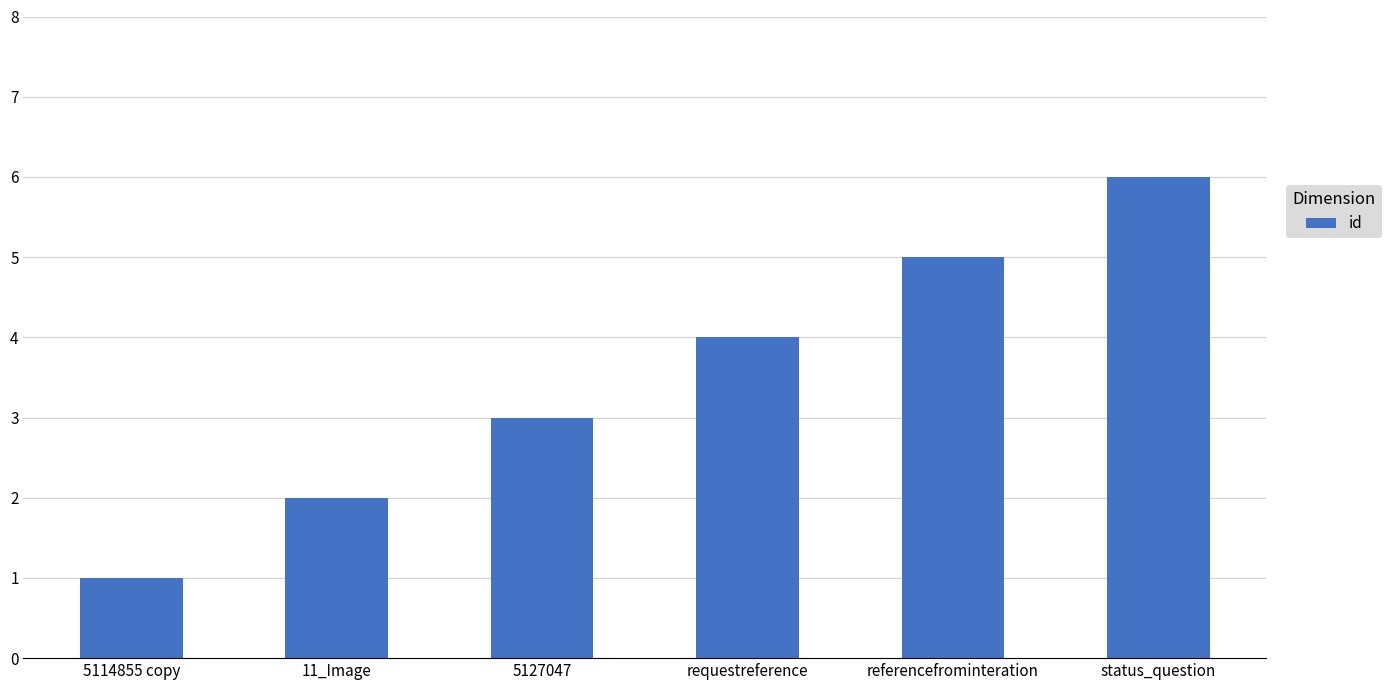

List the labels in order of value, largest first.

status_question, referencefrominteration, requestreference, 5127047, 11_Image, 5114855 copy